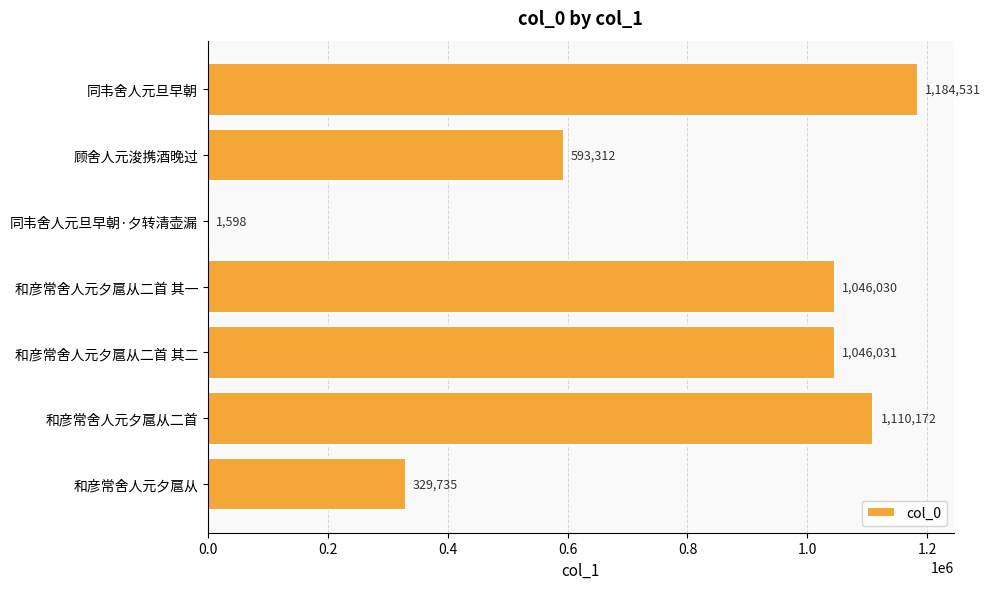

What is the change in value from 同韦舍人元旦早朝 to 同韦舍人元旦早朝·夕转清壶漏?

-1182933